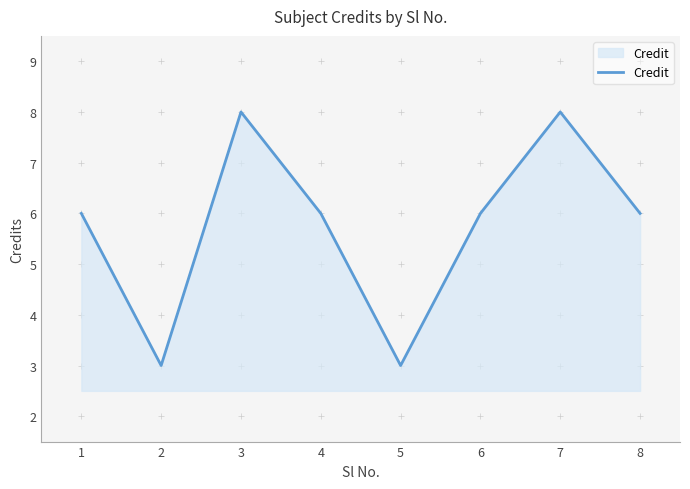

How many lines are shown in the chart?

1